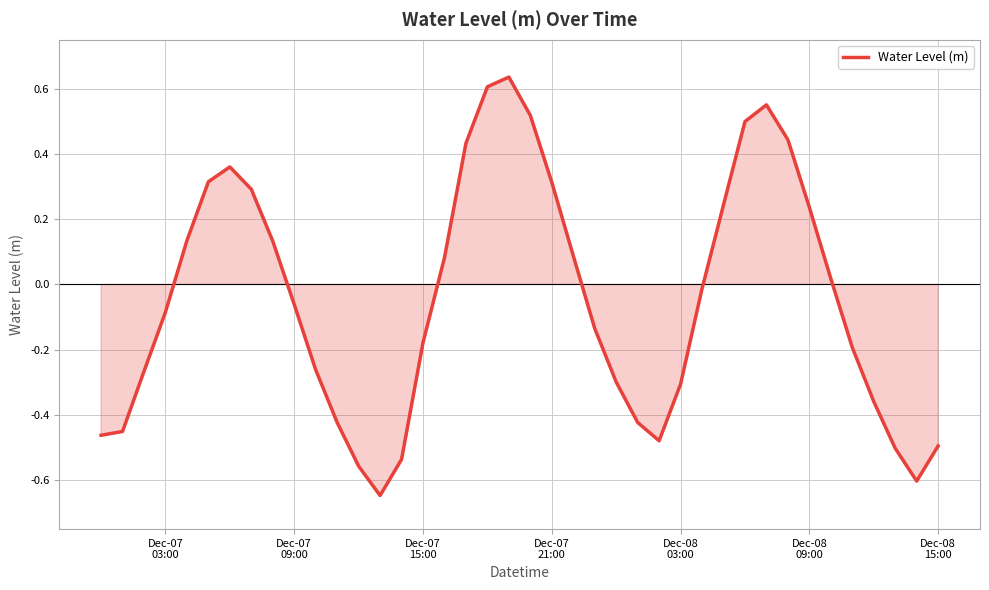

What is the difference between the maximum and minimum values?

1.3